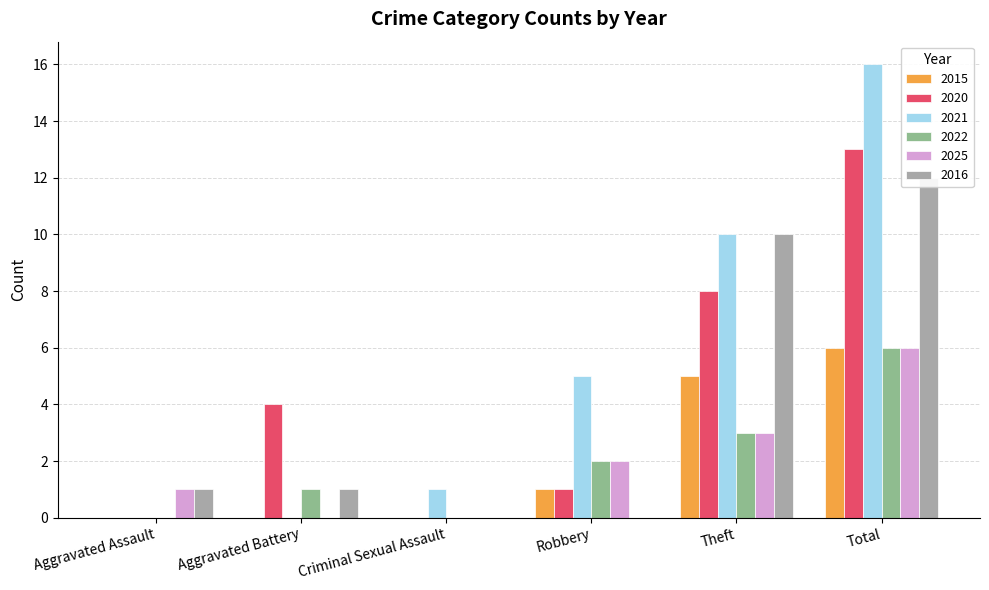

What is the difference between the highest and lowest values at Aggravated Battery?

4